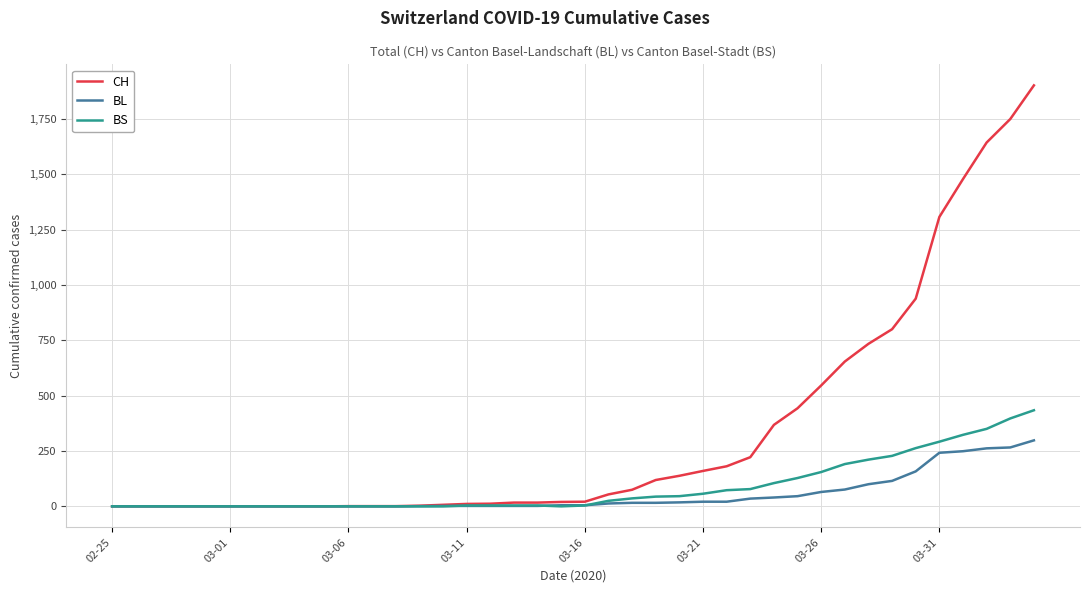

List the series in order of their peak value, lowest first.

BL, BS, CH